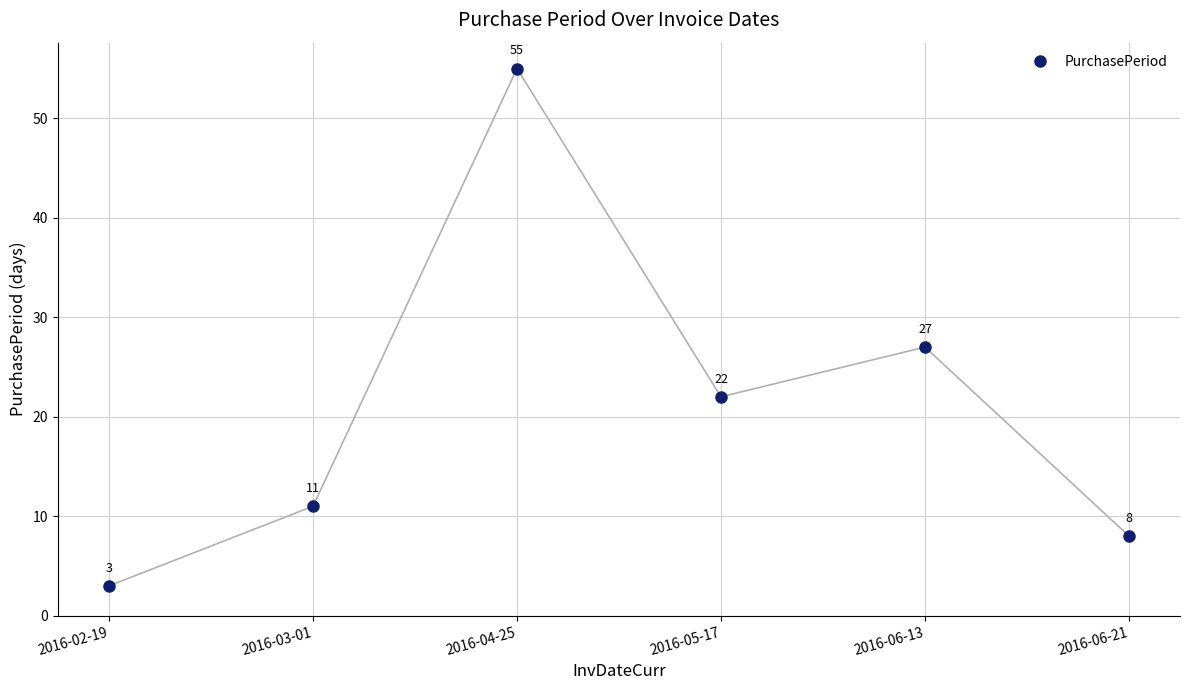

At which category does the chart reach its peak across all series?

2016-04-25